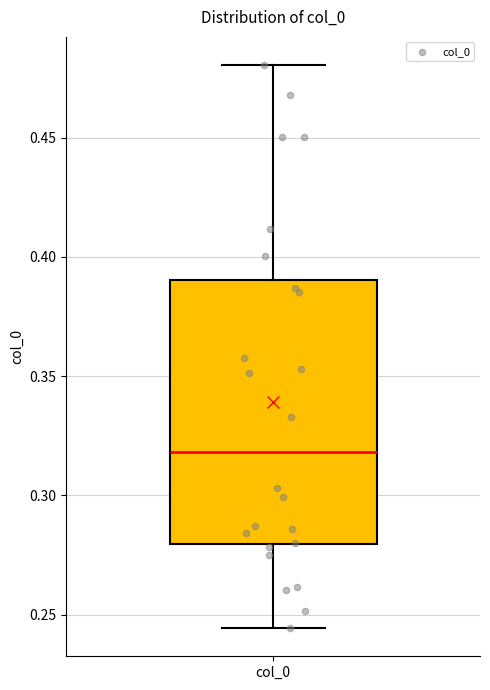

Read this box plot against the y-axis: the position of the median line, the range covered by the box, and the ends of both whiskers. The values are not printed on the chart, so give them approximately, as read against the axis.

median 0.320, box 0.280 to 0.390, whiskers 0.245 to 0.480